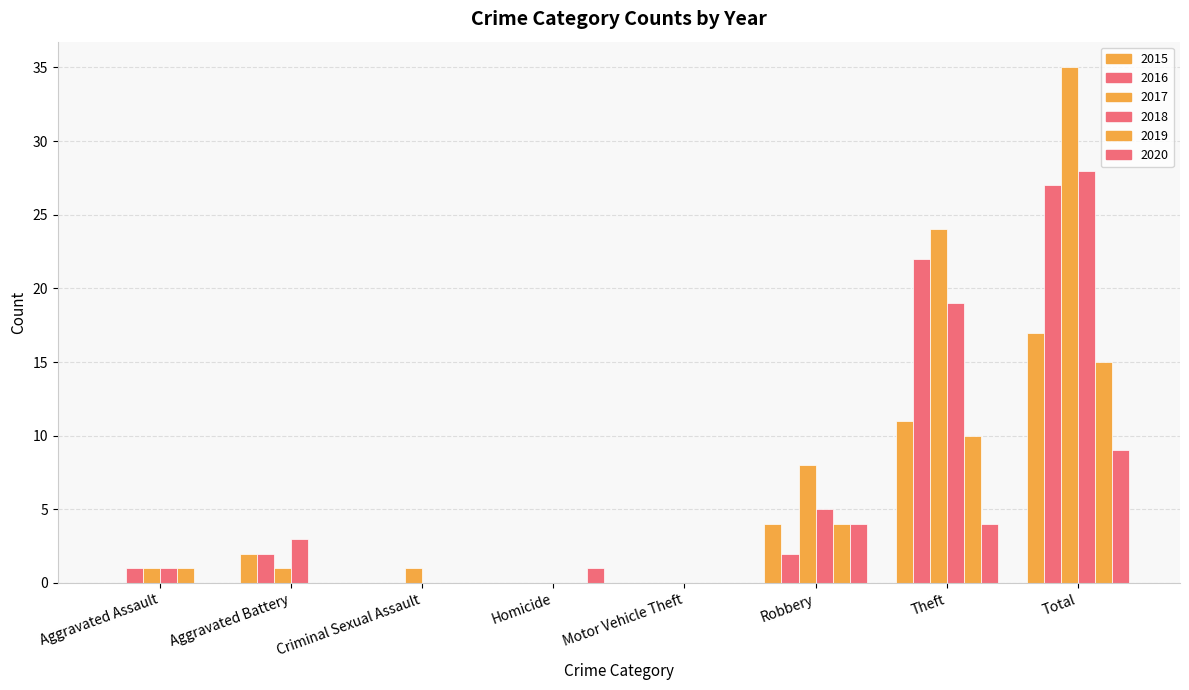

Is the value of 2017 at Aggravated Battery greater than the value of 2018 at Aggravated Battery?

No